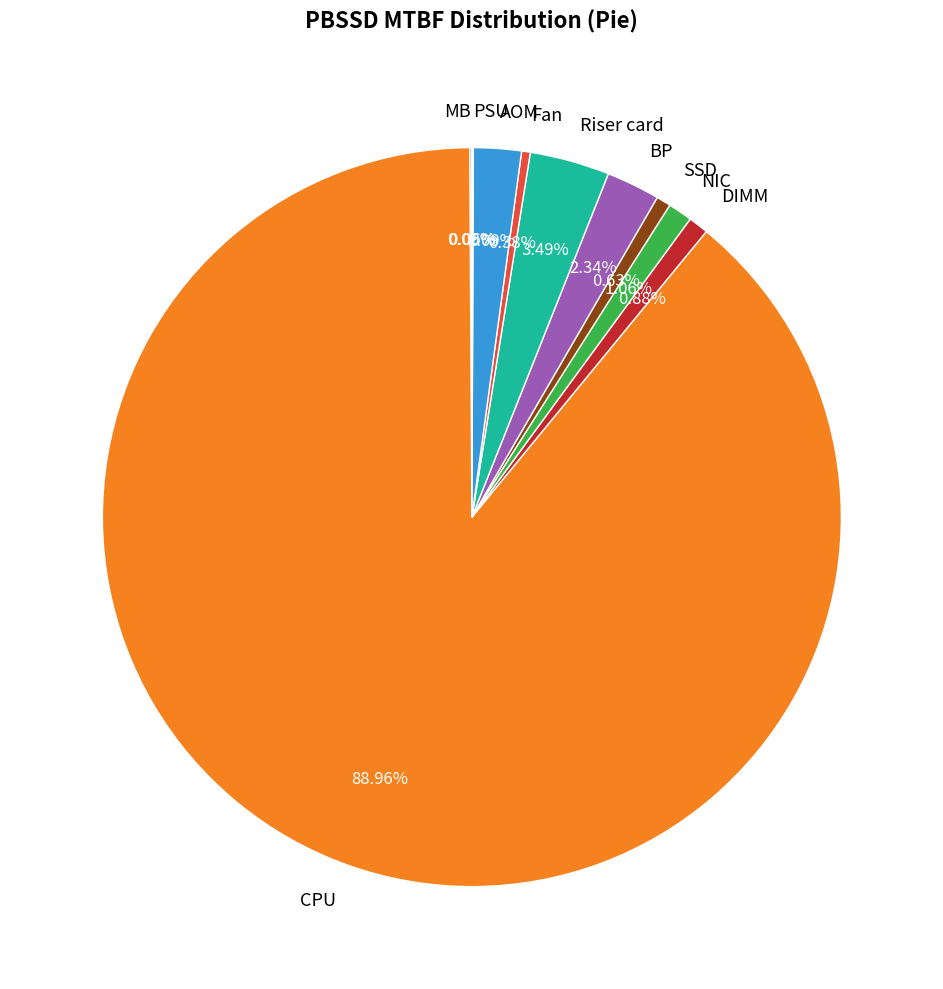

To the nearest percent, what percentage of the pie is CPU?

89%